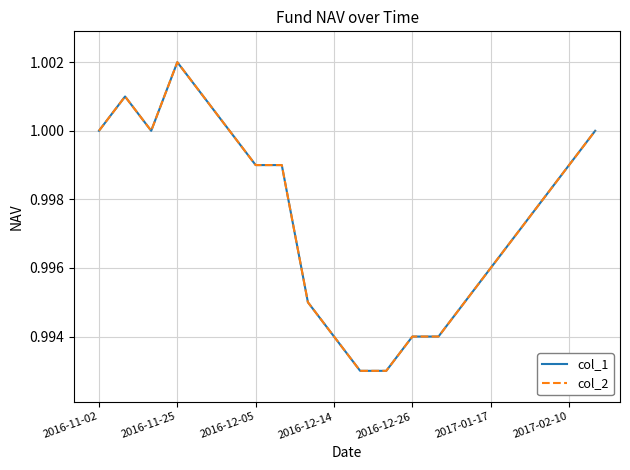

True or false: col_1 and col_2 cross at least once.

False